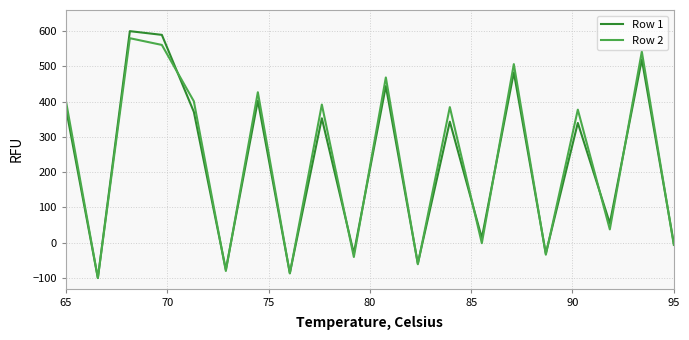

Which series has the largest range (max minus min)?

Row 1